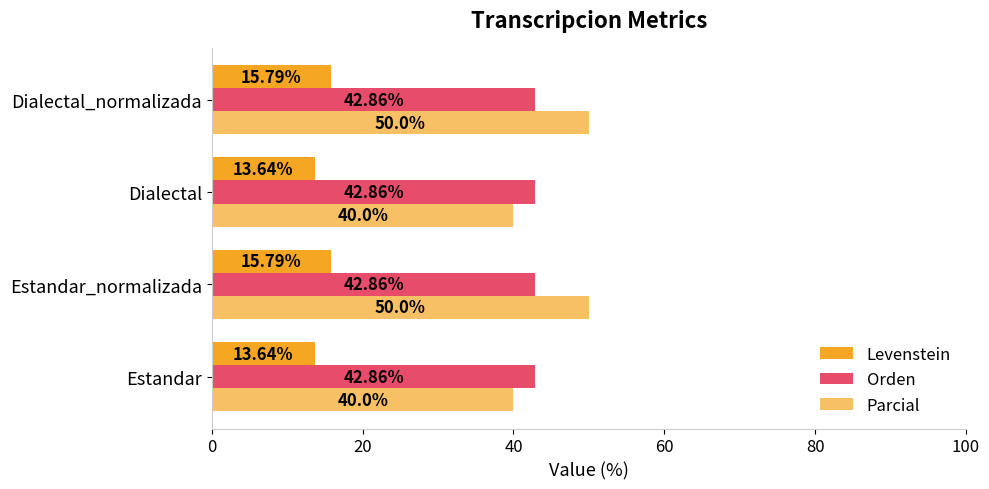

Count the number of categories in the chart.

4